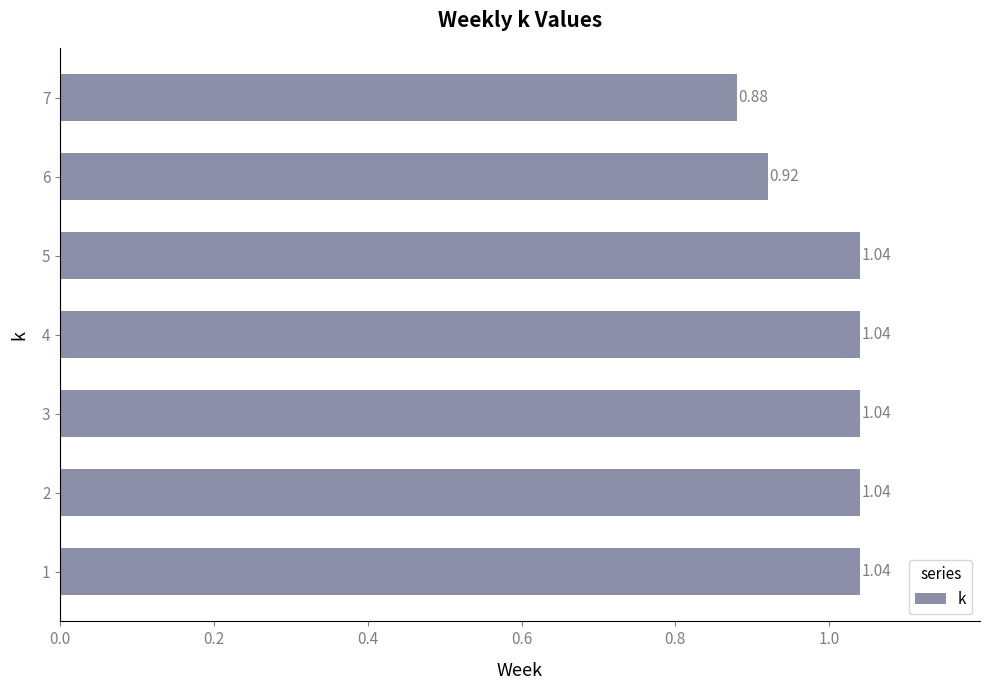

What is the sum of all values?

7.0